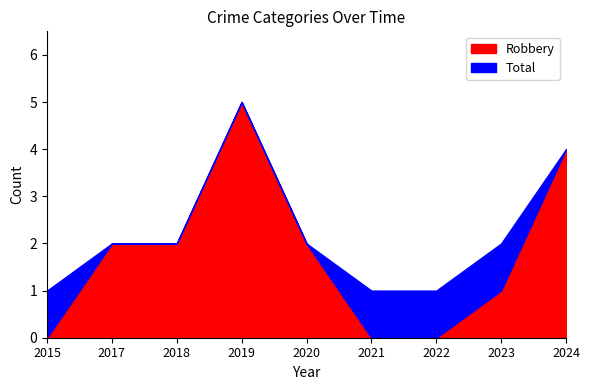

How many lines are shown in the chart?

2